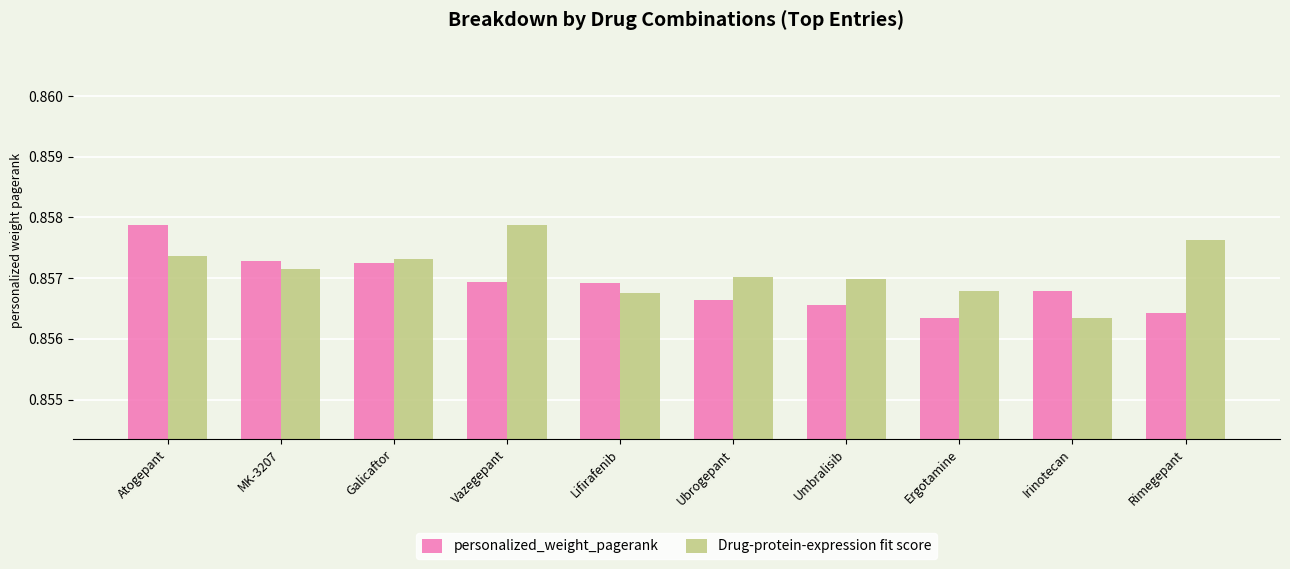

Between Vazegepant and Lifirafenib, which series saw the biggest shift?

Drug-protein-expression fit score